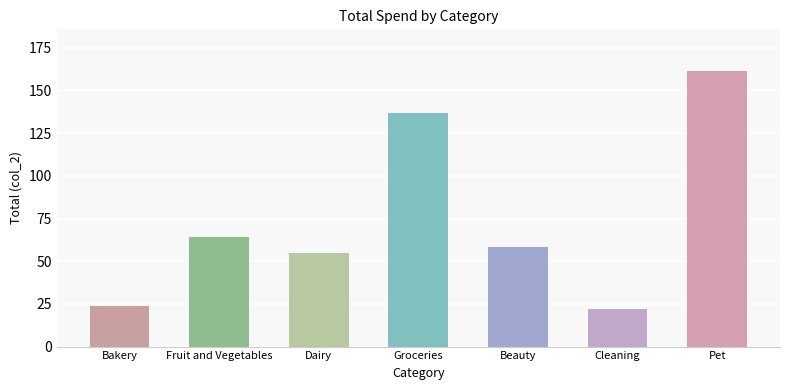

What is the smallest value displayed?

21.7